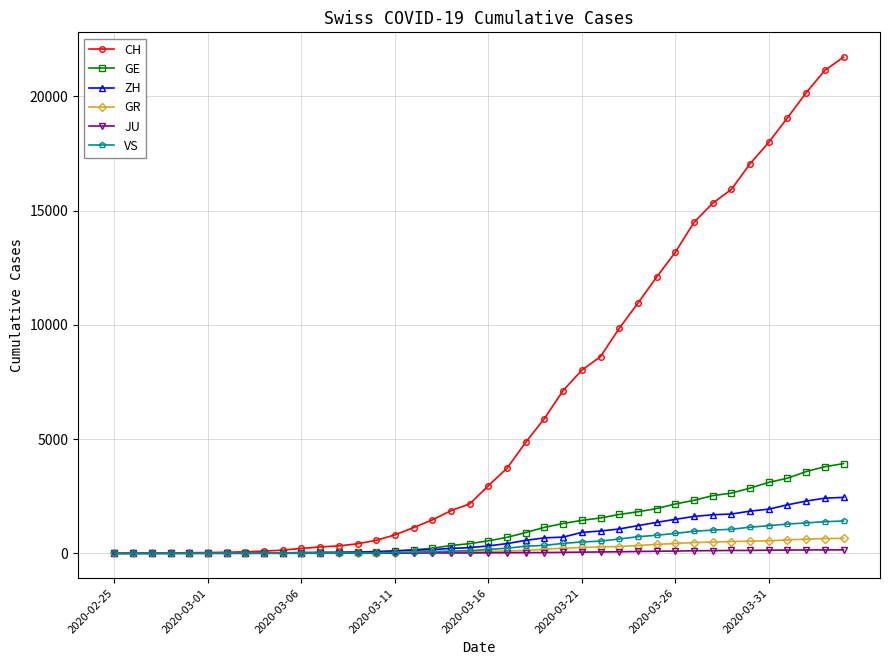

Which series has the largest range (max minus min)?

CH